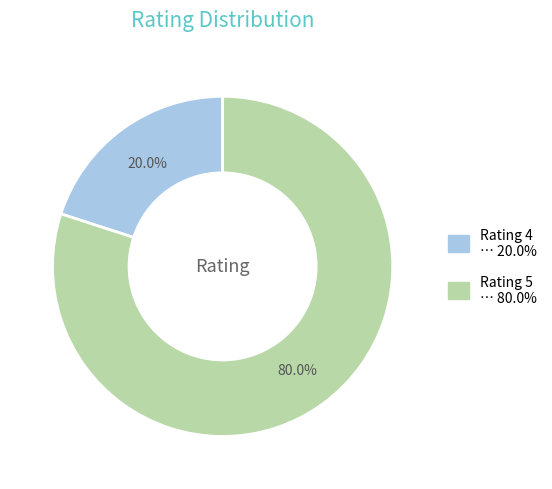

Is there any slice that represents more than half of the pie?

Yes